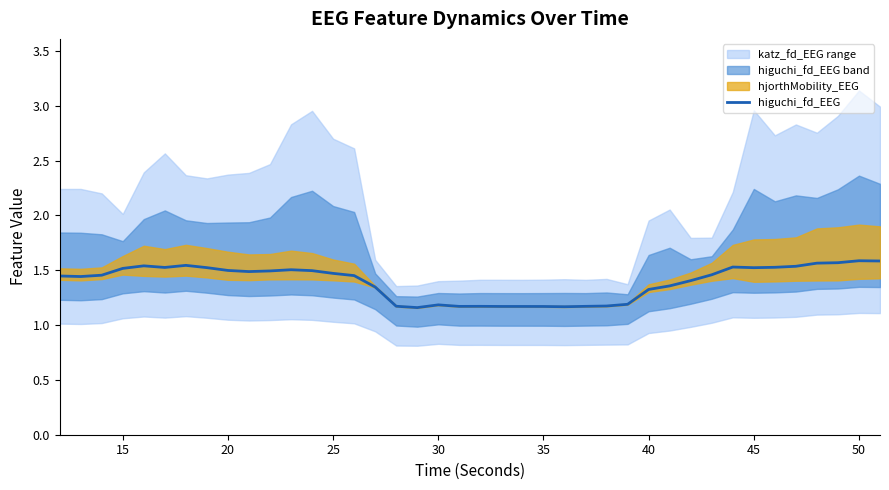

What is the difference between the maximum and second lowest values?

0.4